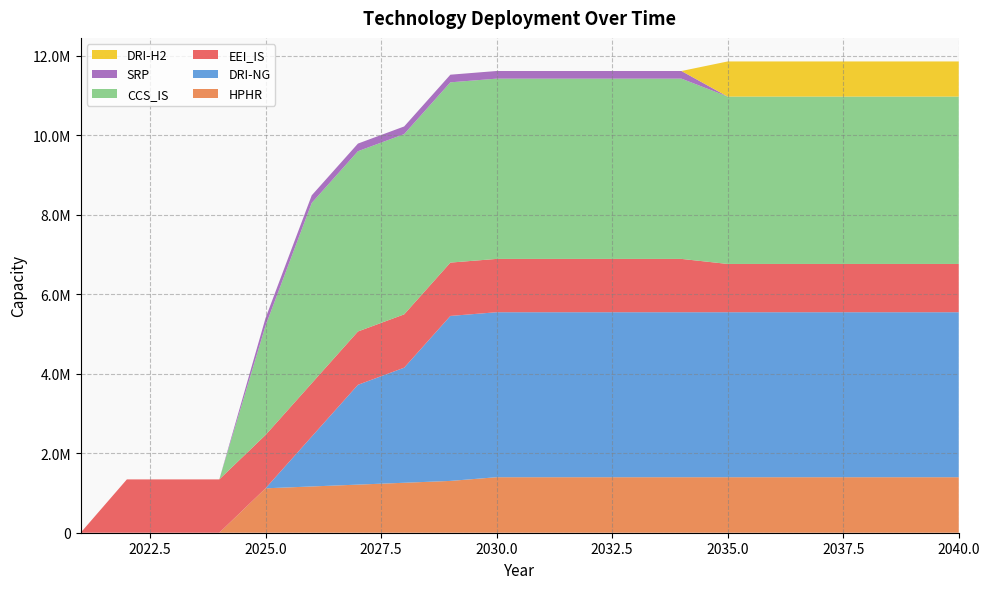

Reading left to right, transcribe all the data shown in this chart.

HPHR: 2021=0.0	2022=0.0	2023=0.0	2024=0.0	2025=1117036.8	2026=1163580.0	2027=1210123.2	2028=1256666.4	2029=1303209.6	2030=1396296.0	2031=1396296.0	2032=1396296.0	2033=1396296.0	2034=1396296.0	2035=1396296.0	2036=1396296.0	2037=1396296.0	2038=1396296.0	2039=1396296.0	2040=1396296.0
DRI-NG: 2021=0.0	2022=0.0	2023=0.0	2024=0.0	2025=0.0	2026=1255386.7	2027=2510773.3	2028=2895026.6	2029=4150413.2	2030=4150413.2	2031=4150413.2	2032=4150413.2	2033=4150413.2	2034=4150413.2	2035=4150413.3	2036=4150413.3	2037=4150413.3	2038=4150413.3	2039=4150413.3	2040=4150413.3
EEI_IS: 2021=0.0	2022=1341329.6	2023=1341329.6	2024=1341329.6	2025=1341329.6	2026=1341329.6	2027=1341329.6	2028=1341329.6	2029=1341329.6	2030=1341329.6	2031=1341329.6	2032=1341329.6	2033=1341329.6	2034=1341329.6	2035=1214440.0	2036=1214440.0	2037=1214440.0	2038=1214440.0	2039=1214440.0	2040=1214440.0
CCS_IS: 2021=0.0	2022=0.0	2023=0.0	2024=0.0	2025=2746514.8	2026=4534666.7	2027=4534666.7	2028=4534666.7	2029=4534666.7	2030=4534666.7	2031=4534666.7	2032=4534666.7	2033=4534666.7	2034=4534666.7	2035=4210058.6	2036=4210058.6	2037=4210058.6	2038=4210058.6	2039=4210058.6	2040=4210058.6
SRP: 2021=0.0	2022=0.0	2023=0.0	2024=0.0	2025=192126.7	2026=192126.7	2027=192126.7	2028=192126.7	2029=192126.7	2030=192126.7	2031=192126.7	2032=192126.7	2033=192126.7	2034=192126.7	2035=0.0	2036=0.0	2037=0.0	2038=0.0	2039=0.0	2040=0.0
DRI-H2: 2021=0.0	2022=0.0	2023=0.0	2024=0.0	2025=0.0	2026=0.0	2027=0.0	2028=0.0	2029=0.0	2030=0.0	2031=0.0	2032=0.0	2033=0.0	2034=0.0	2035=883782.7	2036=883782.7	2037=883782.7	2038=883782.7	2039=883782.7	2040=883782.7